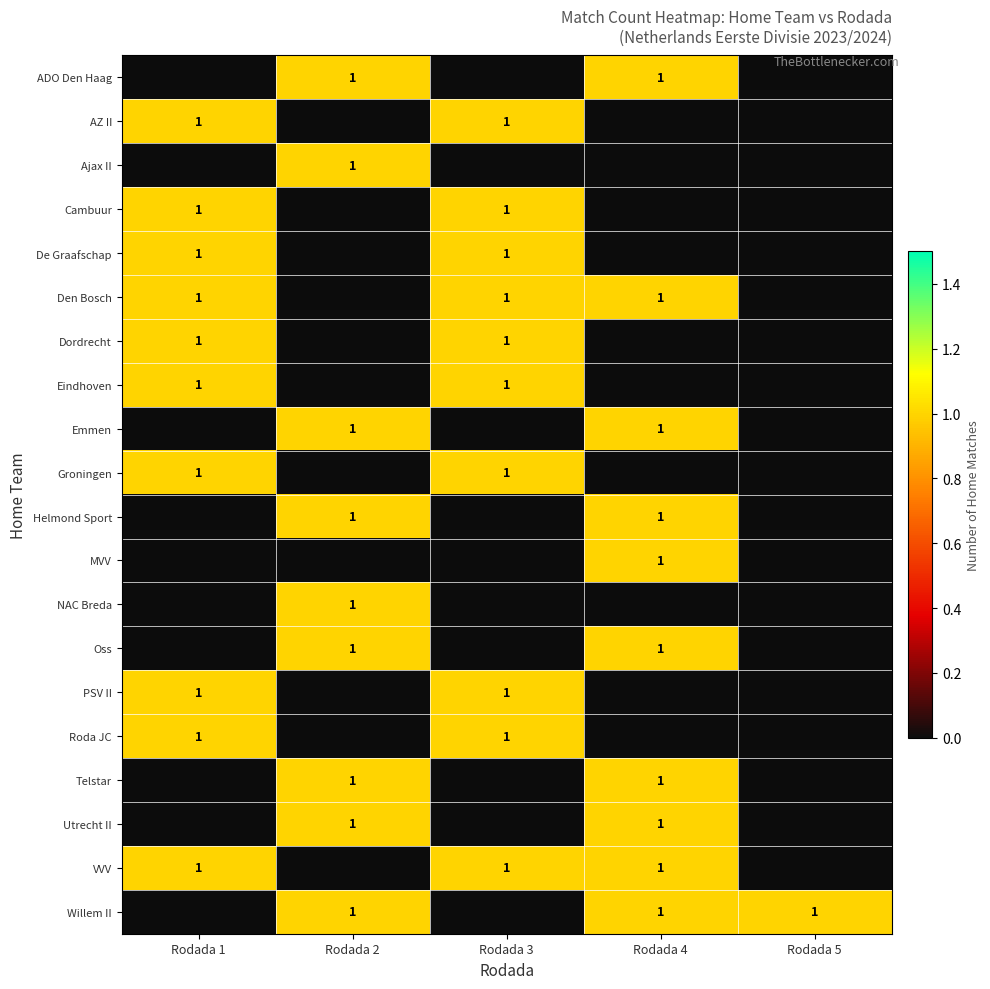

The value of Utrecht II at Rodada 2 is 1. True or false?

True